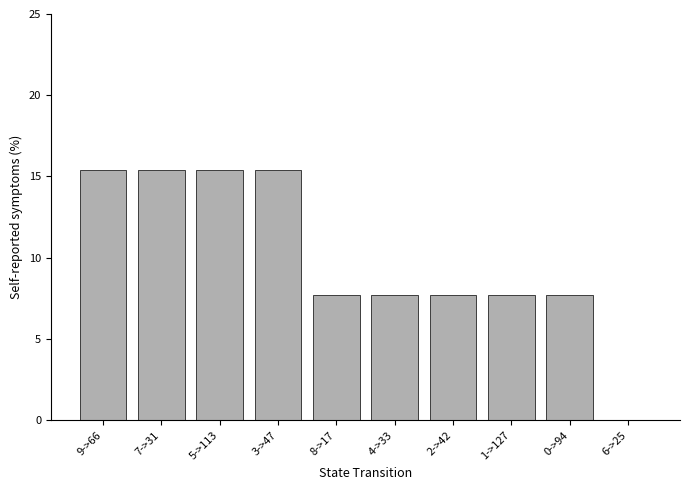

What is the ratio of the value at 2->42 to the value at 9->66?

0.5